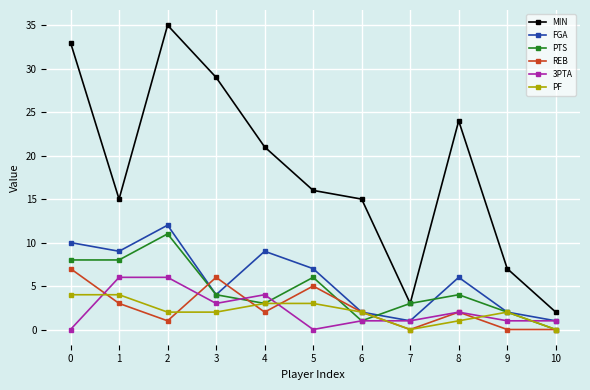

Reading left to right, transcribe all the data shown in this chart.

MIN: 0=33	1=15	2=35	3=29	4=21	5=16	6=15	7=3	8=24	9=7	10=2
FGA: 0=10	1=9	2=12	3=4	4=9	5=7	6=2	7=1	8=6	9=2	10=1
PTS: 0=8	1=8	2=11	3=4	4=3	5=6	6=1	7=3	8=4	9=2	10=0
REB: 0=7	1=3	2=1	3=6	4=2	5=5	6=2	7=0	8=2	9=0	10=0
3PTA: 0=0	1=6	2=6	3=3	4=4	5=0	6=1	7=1	8=2	9=1	10=1
PF: 0=4	1=4	2=2	3=2	4=3	5=3	6=2	7=0	8=1	9=2	10=0